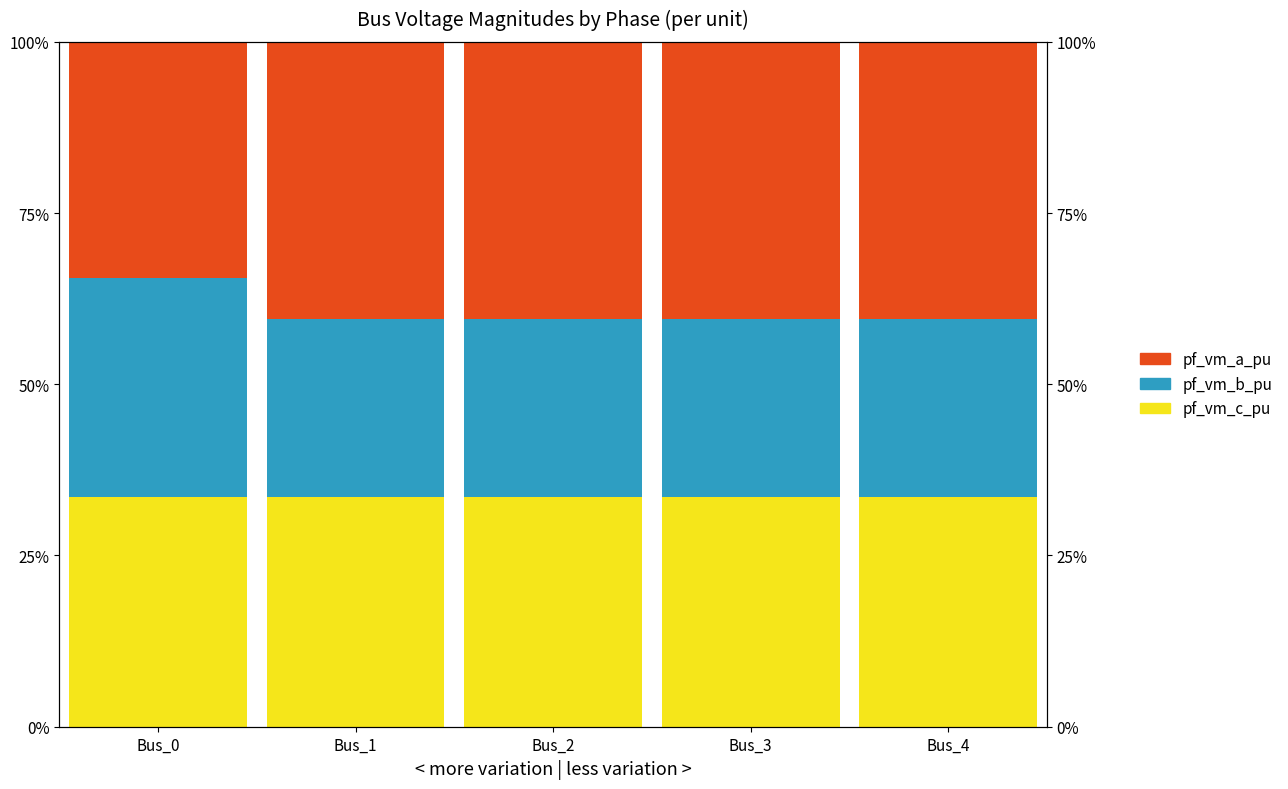

What is the sum of all pf_vm_b_pu values?

1.4